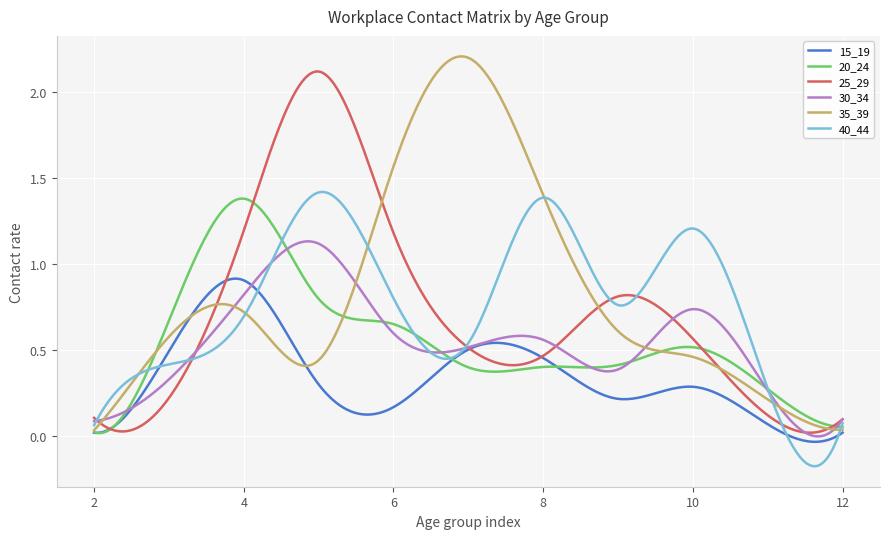

Where do 15_19 and 25_29 first cross each other?

2 and 3